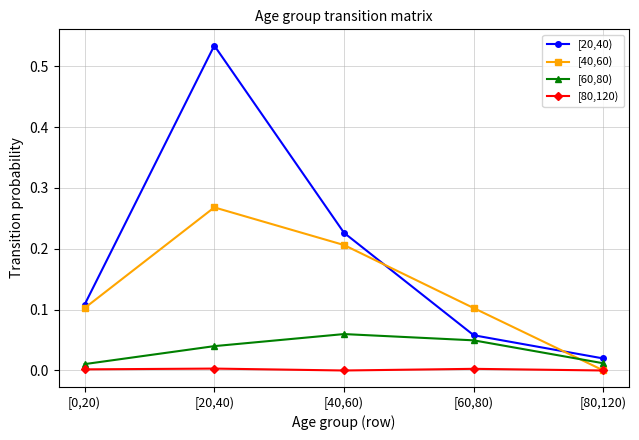

At which label does [20,40) reach its peak?

[20,40)